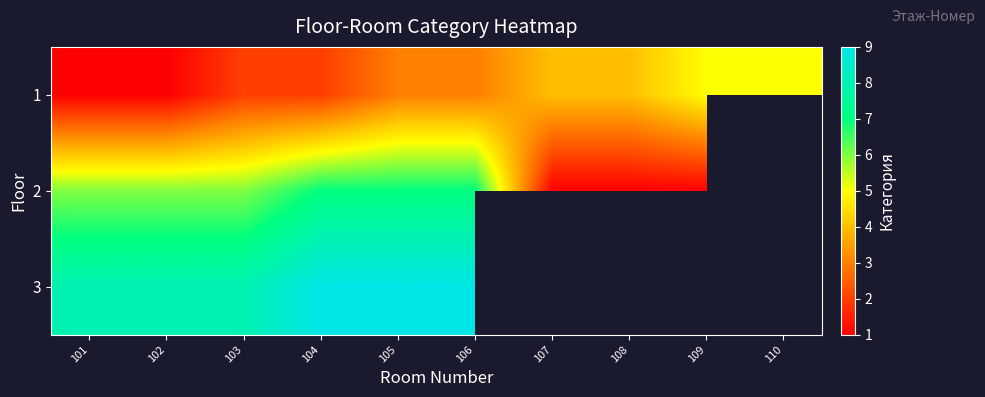

Is it true that 3 equals 8.0 at 103?

True